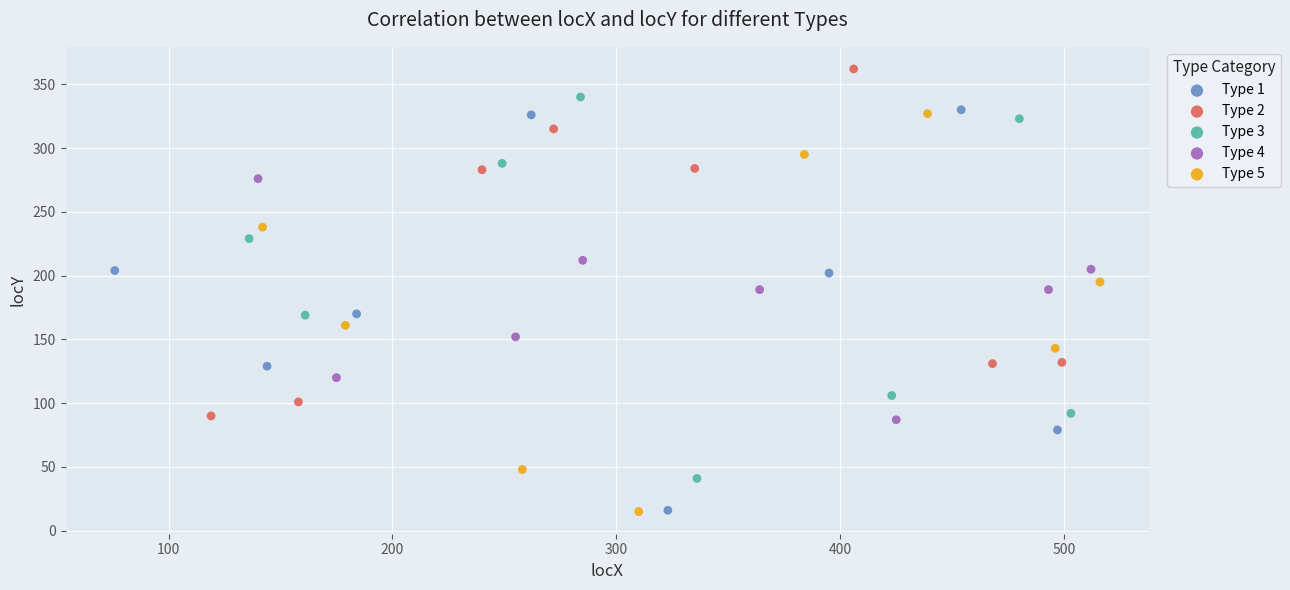

Which series contains the highest Y value?

Type 2